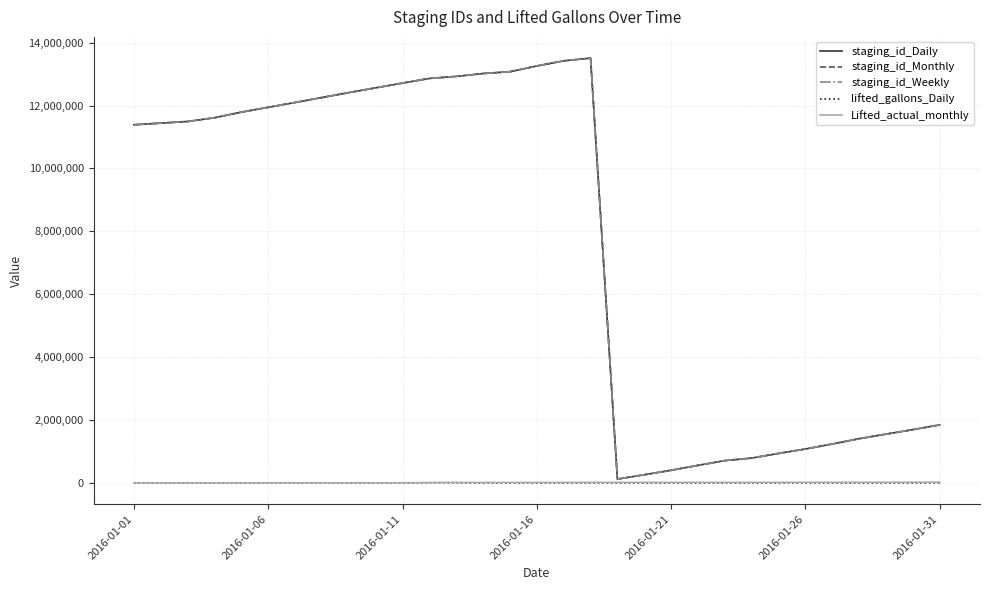

What is the sum of all staging_id_Monthly values?

236360970